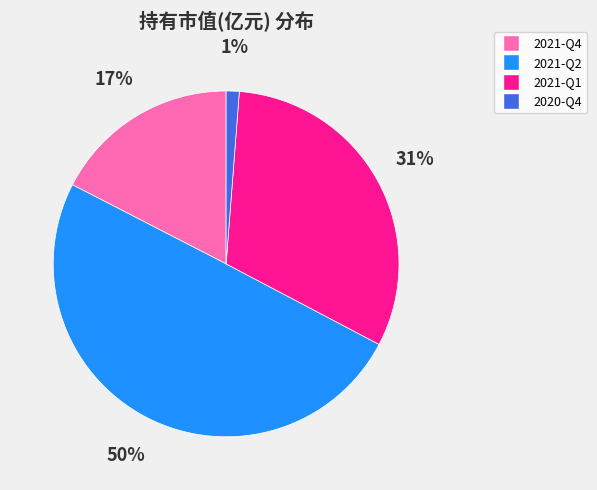

To the nearest percent, what portion does 2021-Q1 represent?

31%